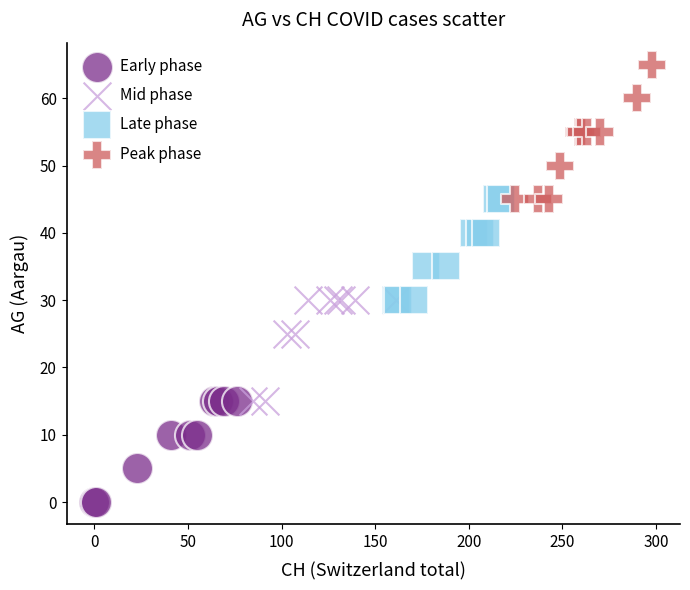

Which series reaches the maximum Y coordinate?

Peak phase